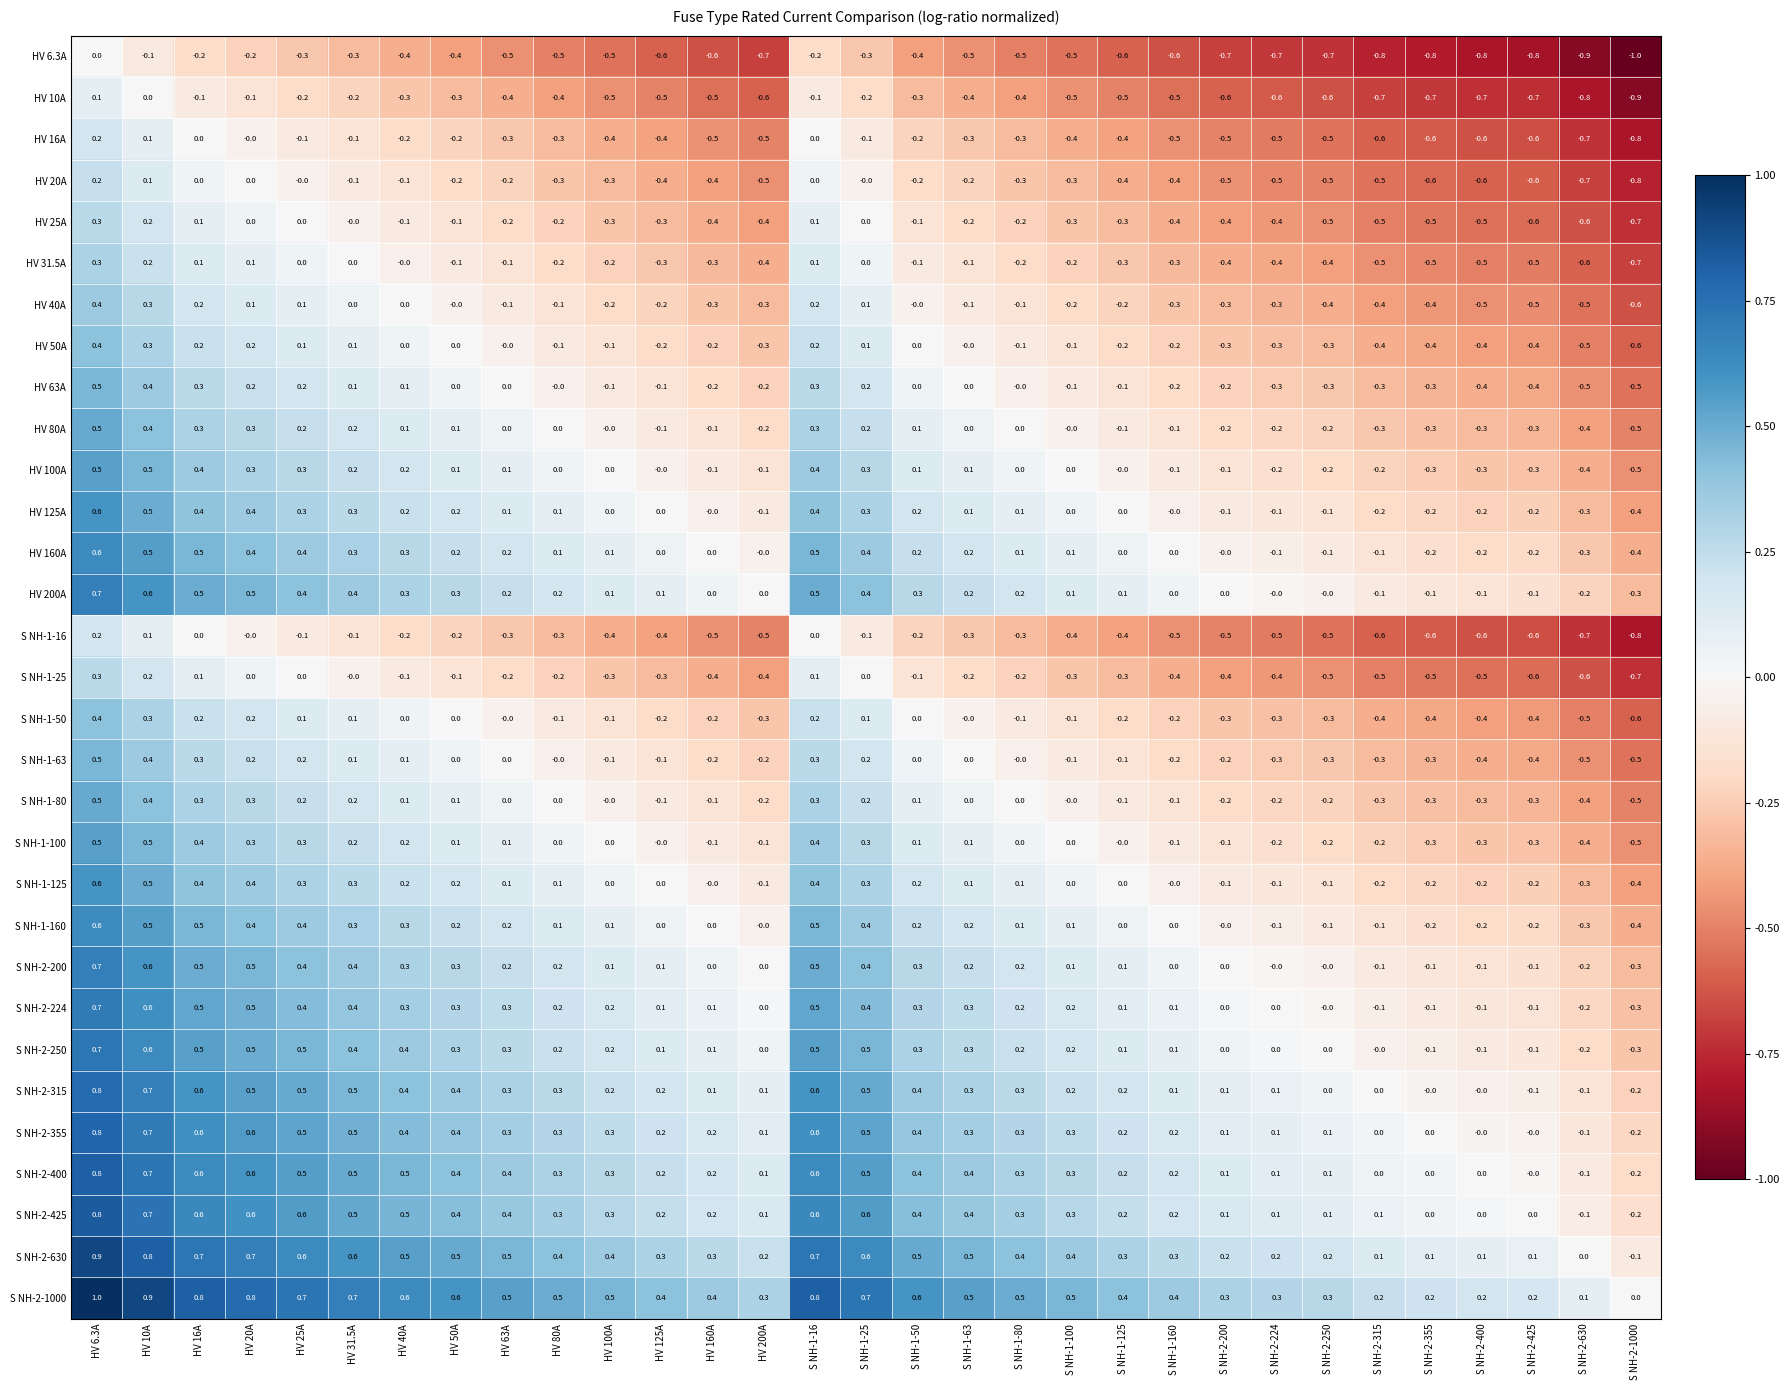

What is the smallest value displayed?

-1.0